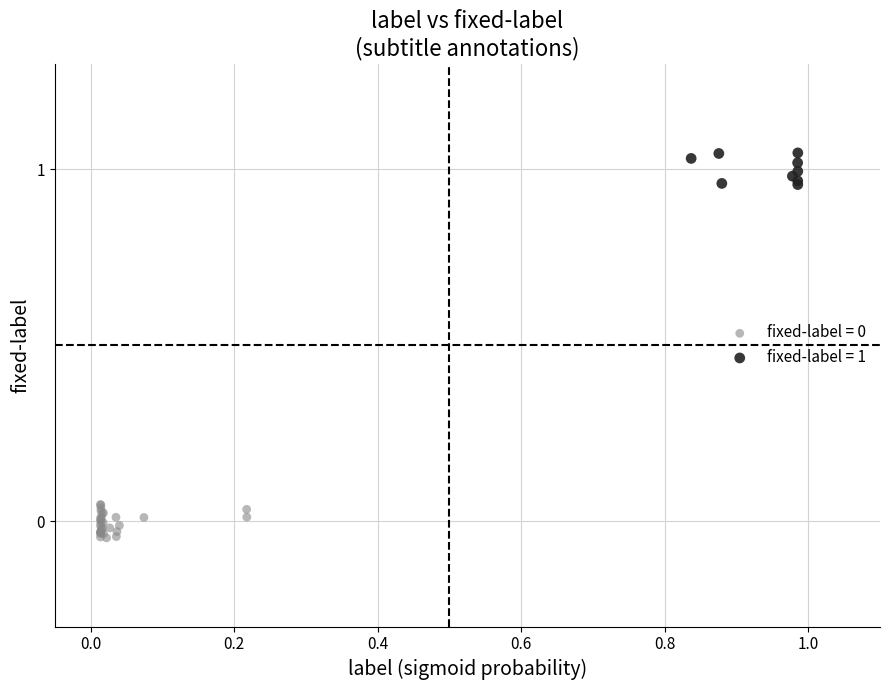

Which series contains the highest Y value?

fixed-label = 1